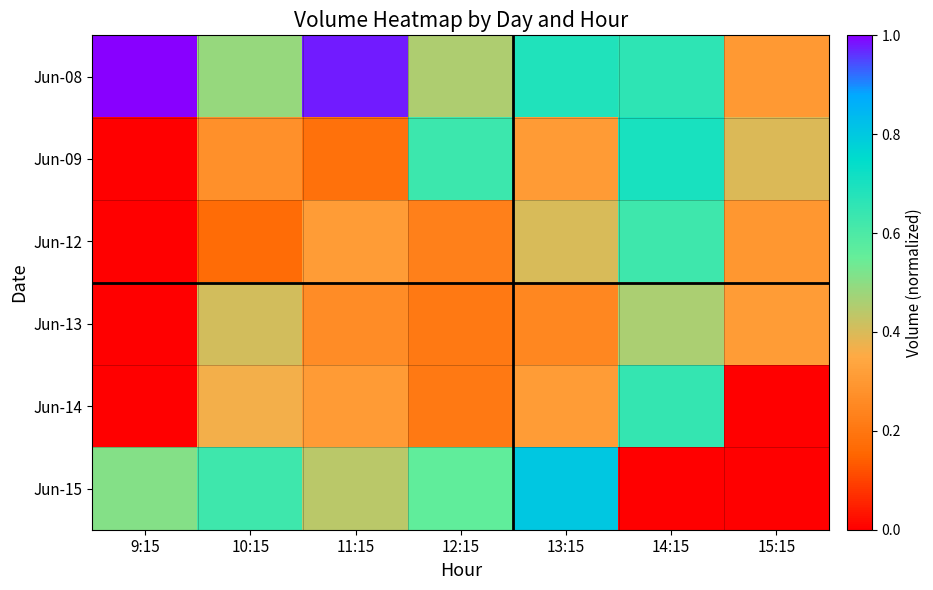

Which series changed the most between 12:15 and 13:15?

Jun-09